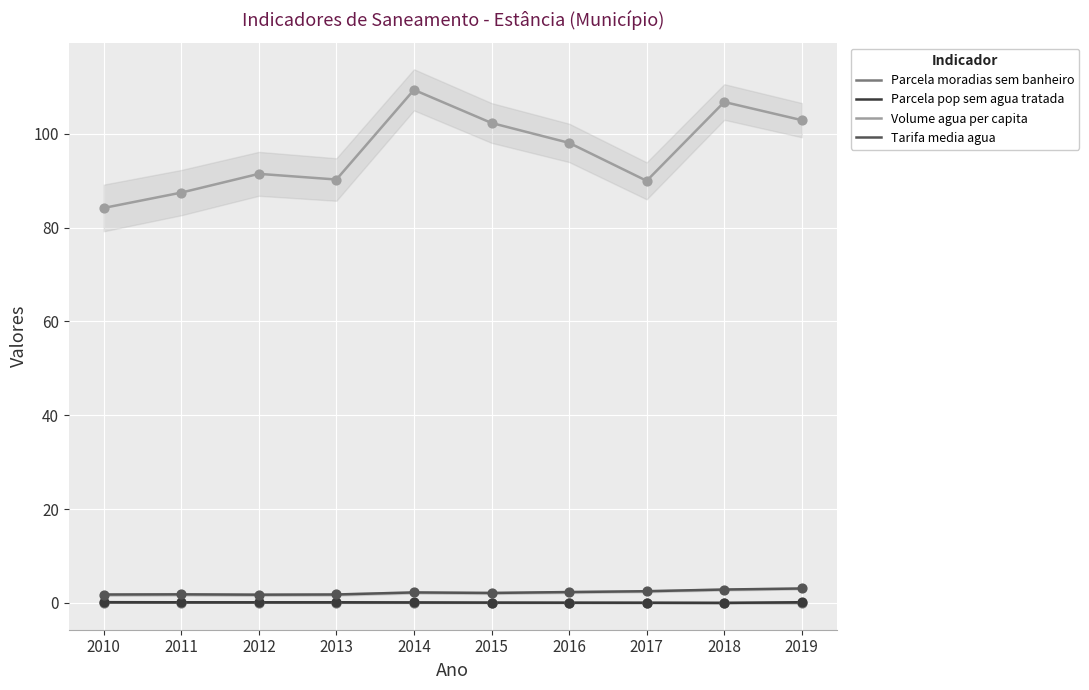

What are all the series names shown in the legend?

Parcela moradias sem banheiro, Parcela pop sem agua tratada, Volume agua per capita, Tarifa media agua